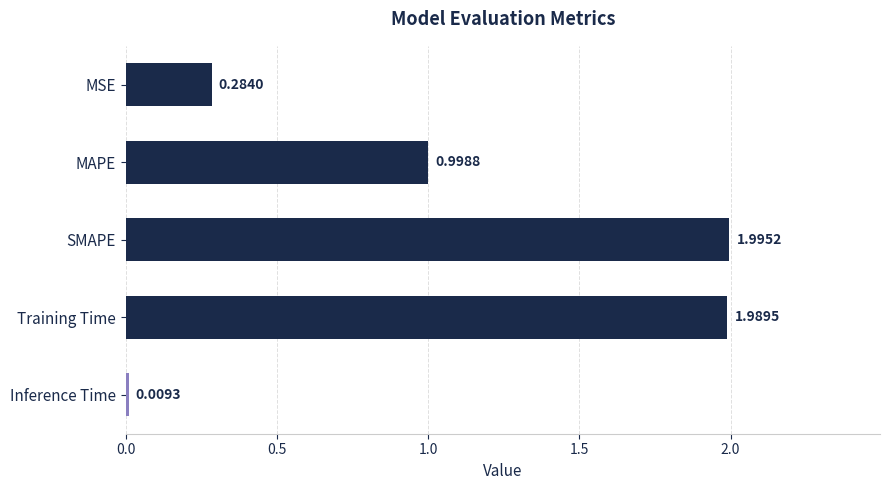

What is the sum of all values?

5.3